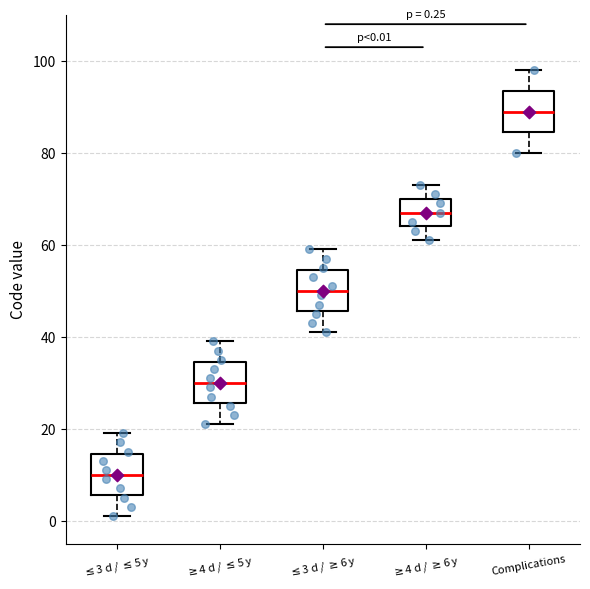

Which box has the highest median line?

Complications